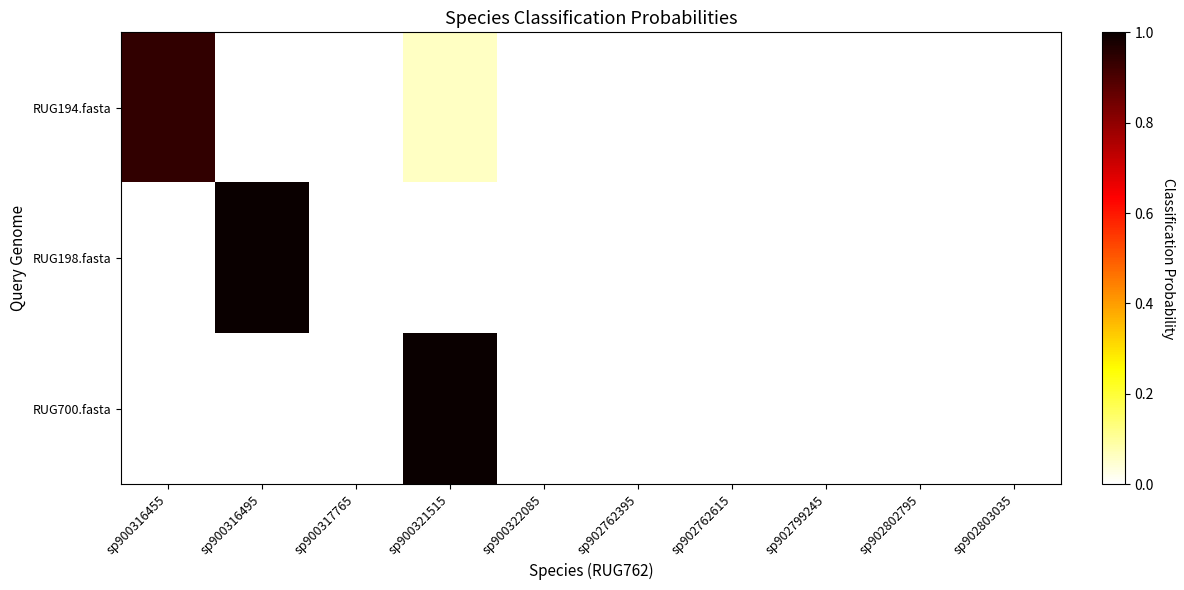

What is the difference between the RUG194.fasta values at sp900316455 and sp900316495?

0.9